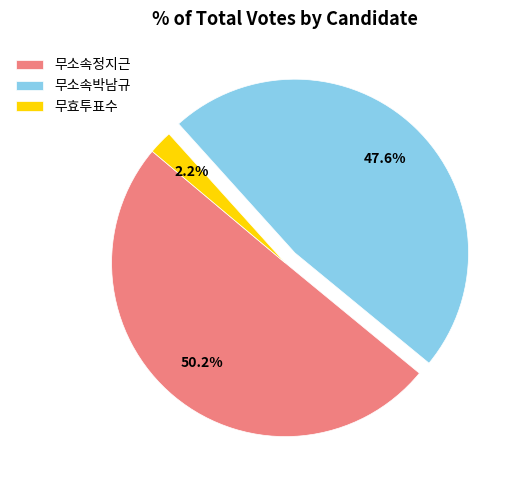

True or false: 무소속박남규 accounts for 48% of the total.

True